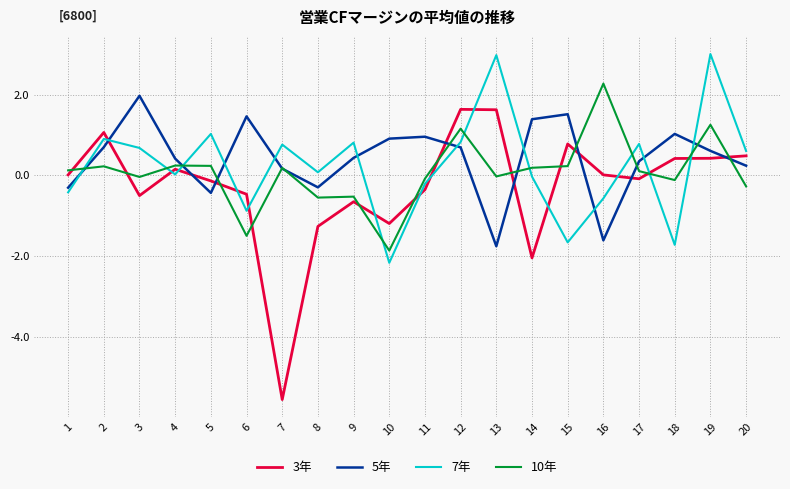

At which category does 3年 reach its first local peak?

2